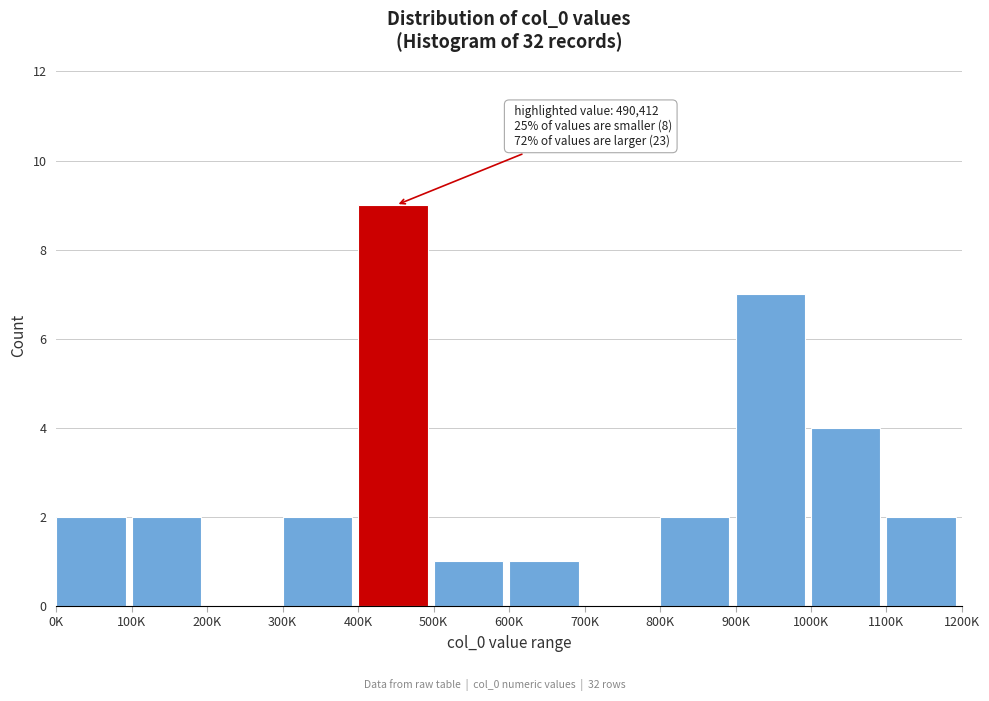

Reading left to right, transcribe all the data shown in this chart.

0K=2	100K=2	200K=0	300K=2	400K=9	500K=1	600K=1	700K=0	800K=2	900K=7	1000K=4	1100K=2